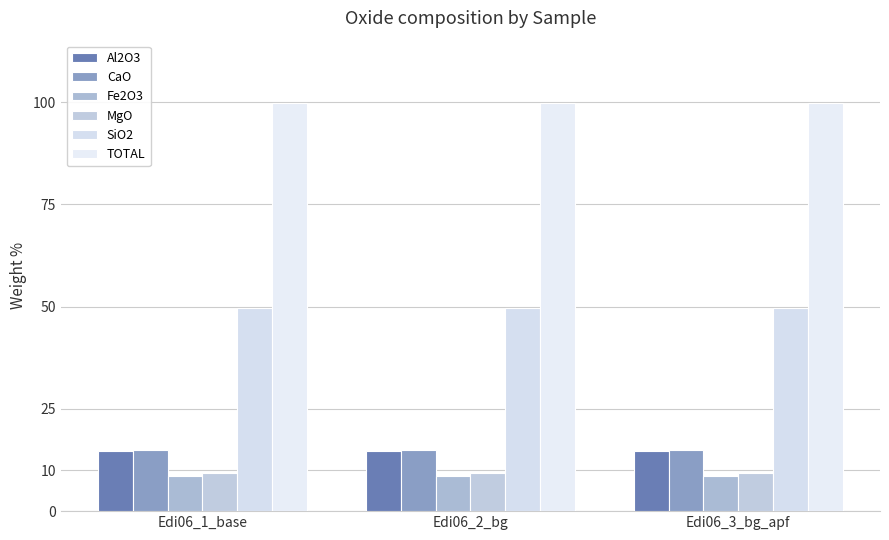

Rank the categories by MgO value from highest to lowest.

Edi06_1_base, Edi06_2_bg, Edi06_3_bg_apf